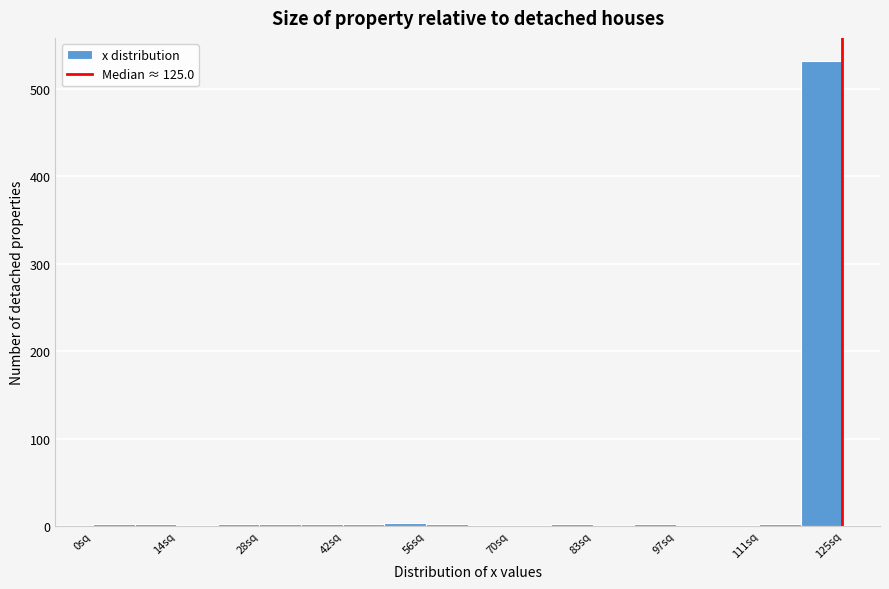

Read against the x-axis, roughly where is the centre of the tallest bar?

122